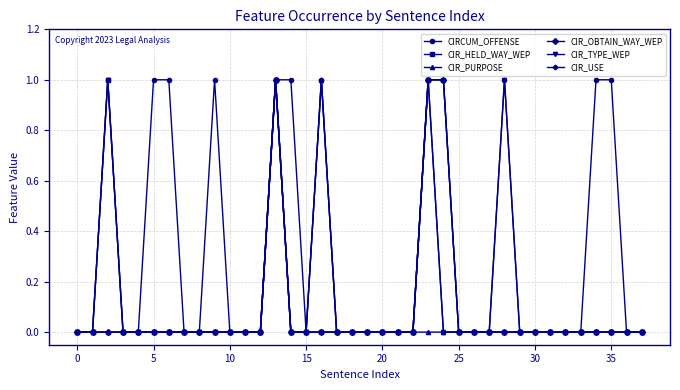

How many CIR_OBTAIN_WAY_WEP values are between 0 and 1?

38